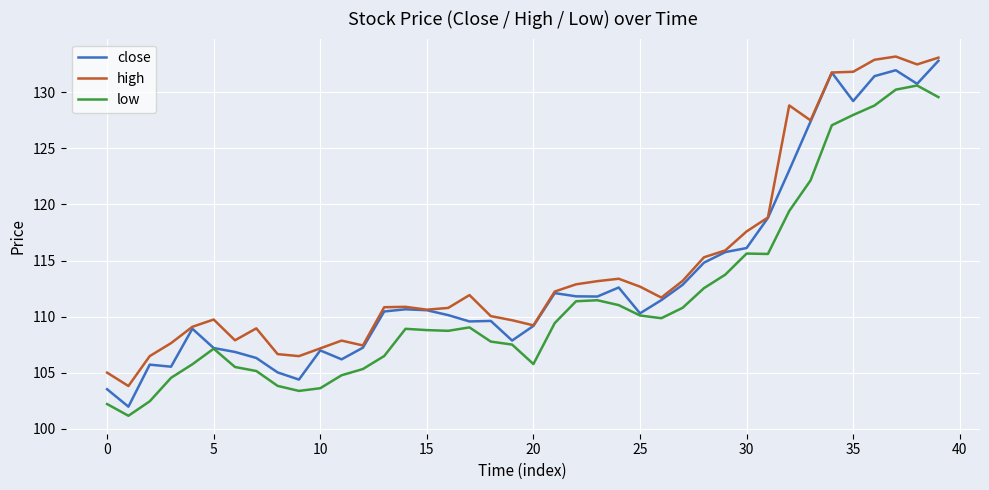

Which series has the widest spread of values?

close